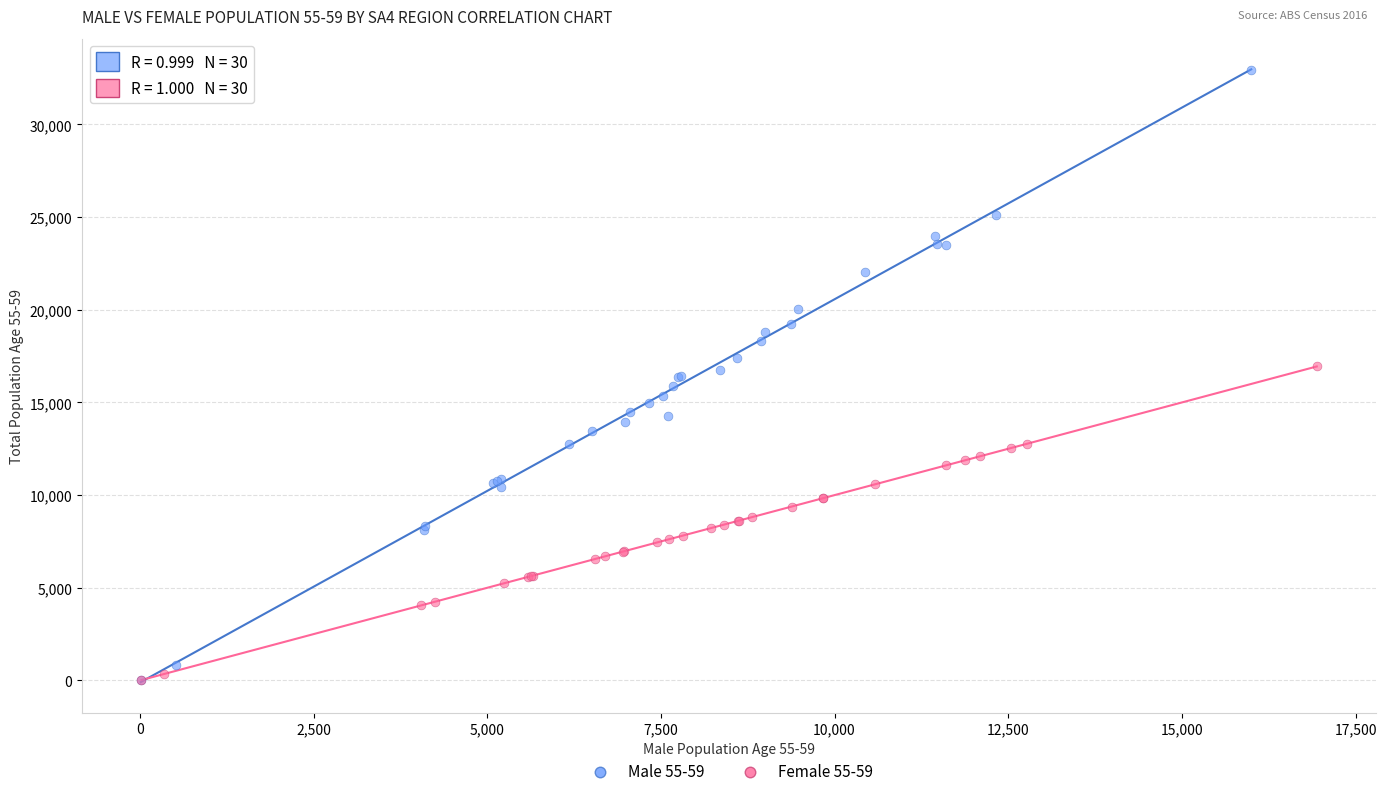

Which series contains the highest Y value?

Male 55-59